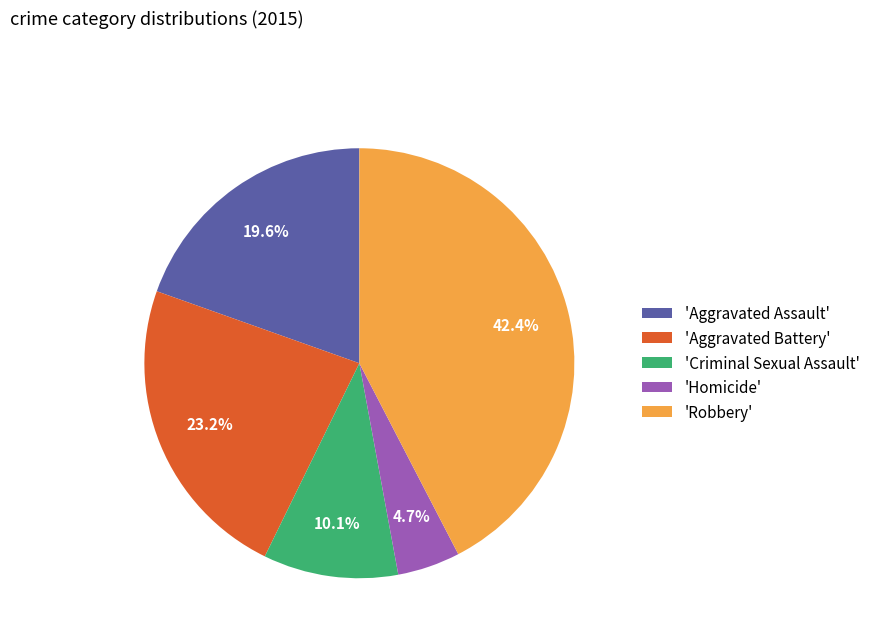

To the nearest percent, what is the difference between the largest and smallest slice percentages?

38%